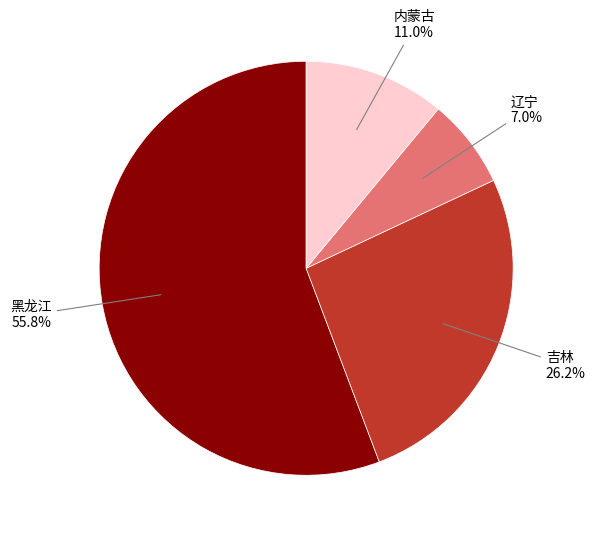

How many slices are in this pie chart?

4